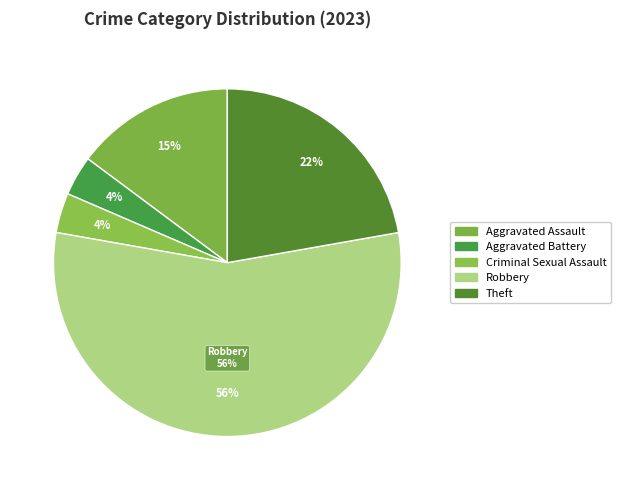

Rank the categories by value from highest to lowest.

Robbery, Theft, Aggravated Assault, Aggravated Battery, Criminal Sexual Assault